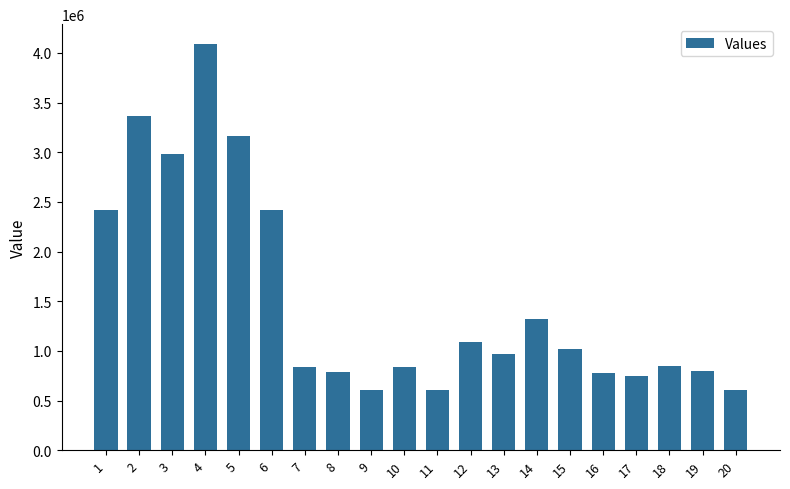

Is it true that the value at 20 is 608255?

True